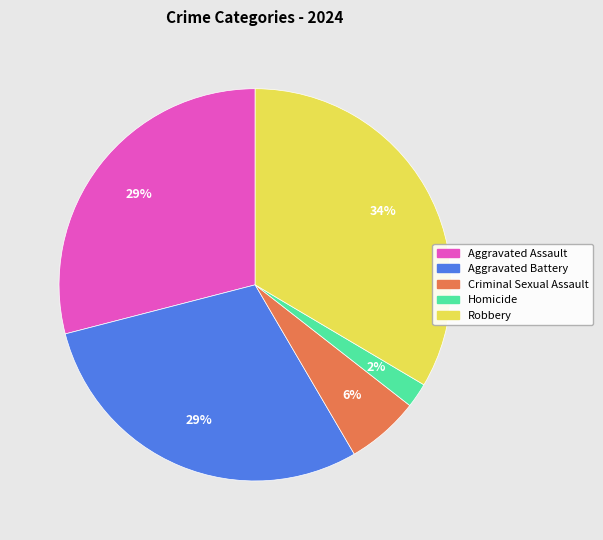

Combined, do Aggravated Battery and Aggravated Assault account for over 50%?

Yes